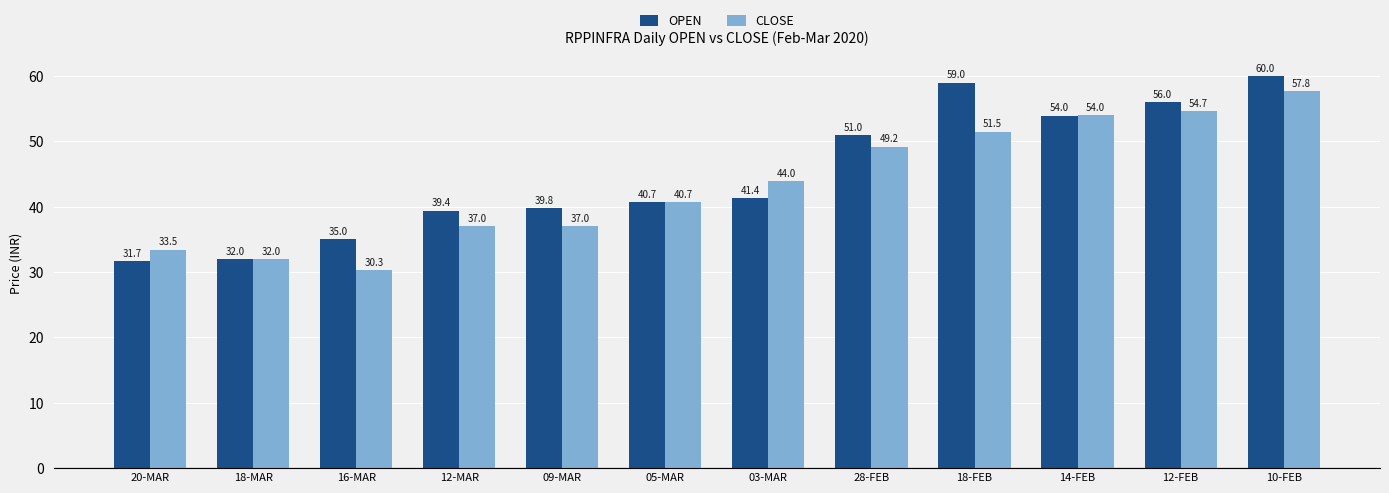

What is the sum of the OPEN values at 16-MAR and 05-MAR?

75.7